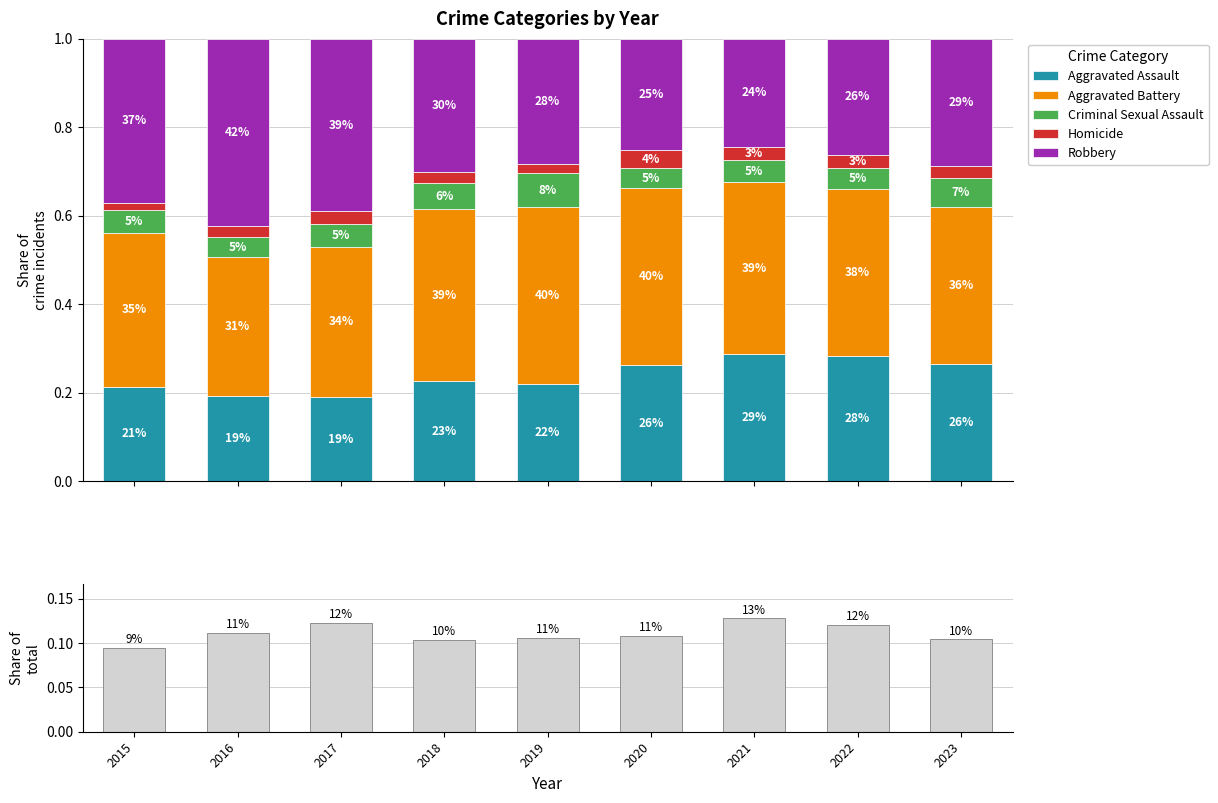

Reading left to right, transcribe all the data shown in this chart.

Aggravated Assault: 2015=0.2	2016=0.2	2017=0.2	2018=0.2	2019=0.2	2020=0.3	2021=0.3	2022=0.3	2023=0.3
Aggravated Battery: 2015=0.3	2016=0.3	2017=0.3	2018=0.4	2019=0.4	2020=0.4	2021=0.4	2022=0.4	2023=0.4
Criminal Sexual Assault: 2015=0.1	2016=0.0	2017=0.1	2018=0.1	2019=0.1	2020=0.0	2021=0.0	2022=0.0	2023=0.1
Homicide: 2015=0.0	2016=0.0	2017=0.0	2018=0.0	2019=0.0	2020=0.0	2021=0.0	2022=0.0	2023=0.0
Robbery: 2015=0.4	2016=0.4	2017=0.4	2018=0.3	2019=0.3	2020=0.3	2021=0.2	2022=0.3	2023=0.3
Total crimes: 2015=0.1	2016=0.1	2017=0.1	2018=0.1	2019=0.1	2020=0.1	2021=0.1	2022=0.1	2023=0.1